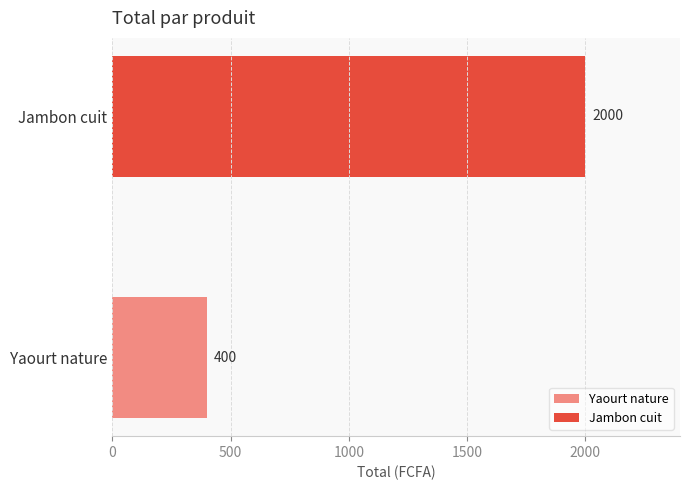

What is the average value?

1200